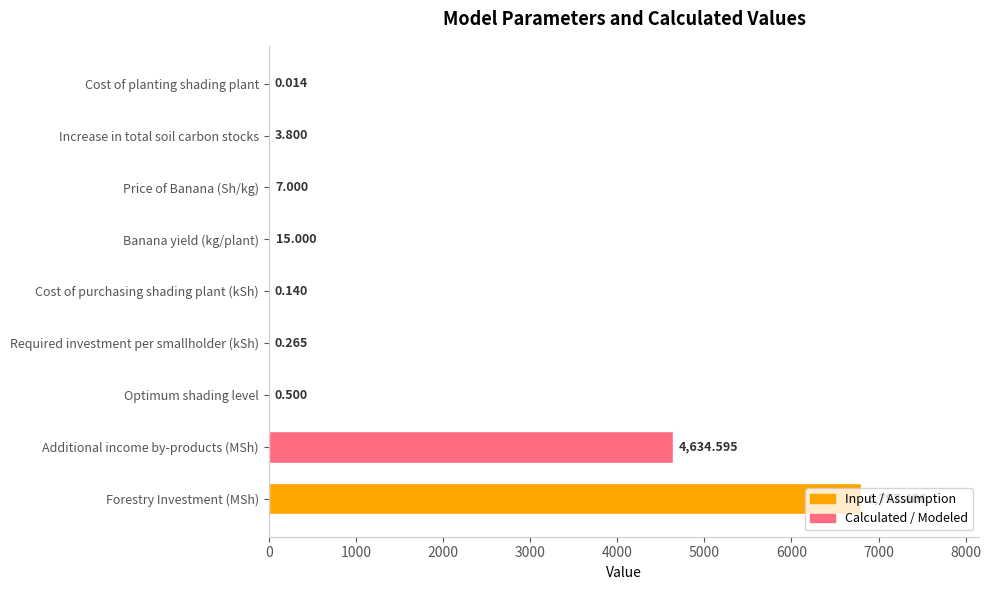

What is the change in value from Banana yield (kg/plant) to Cost of planting shading plant?

-15.0